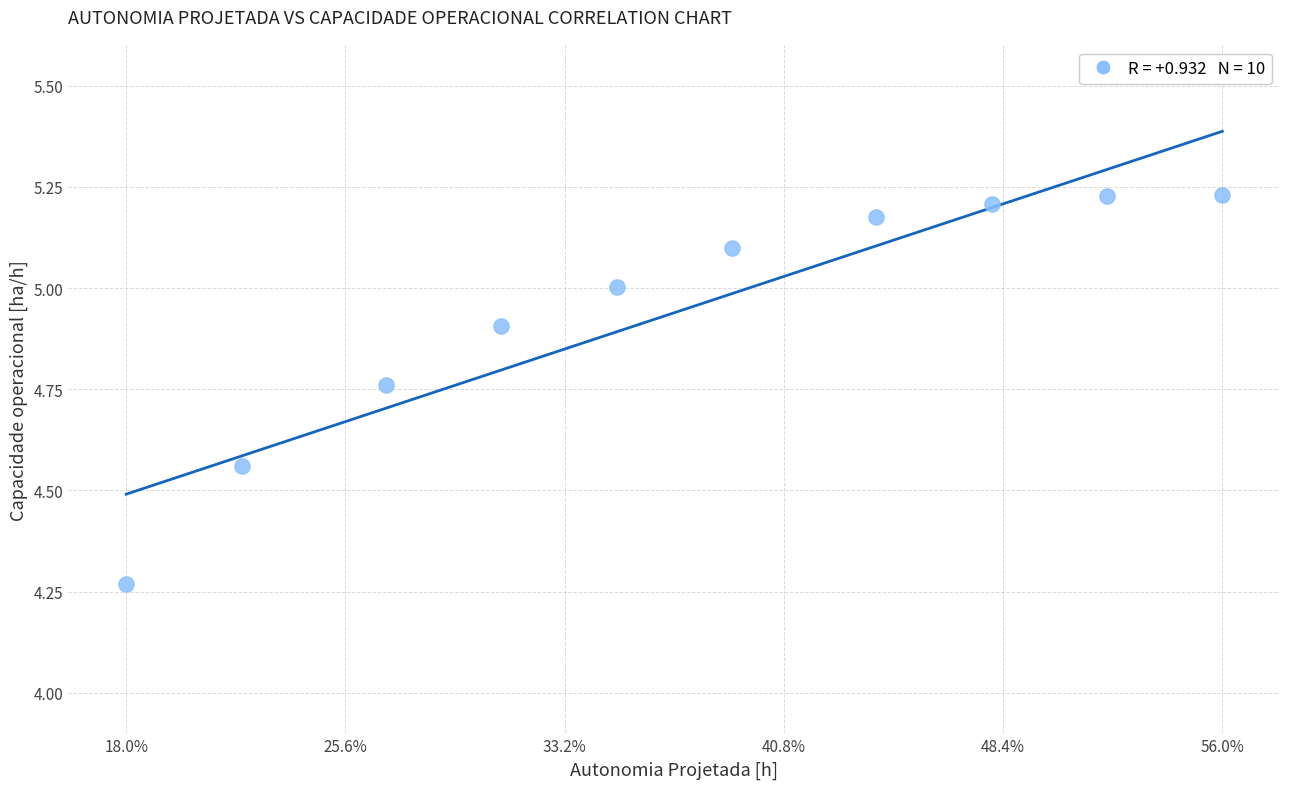

What is the average Y value?

4.9